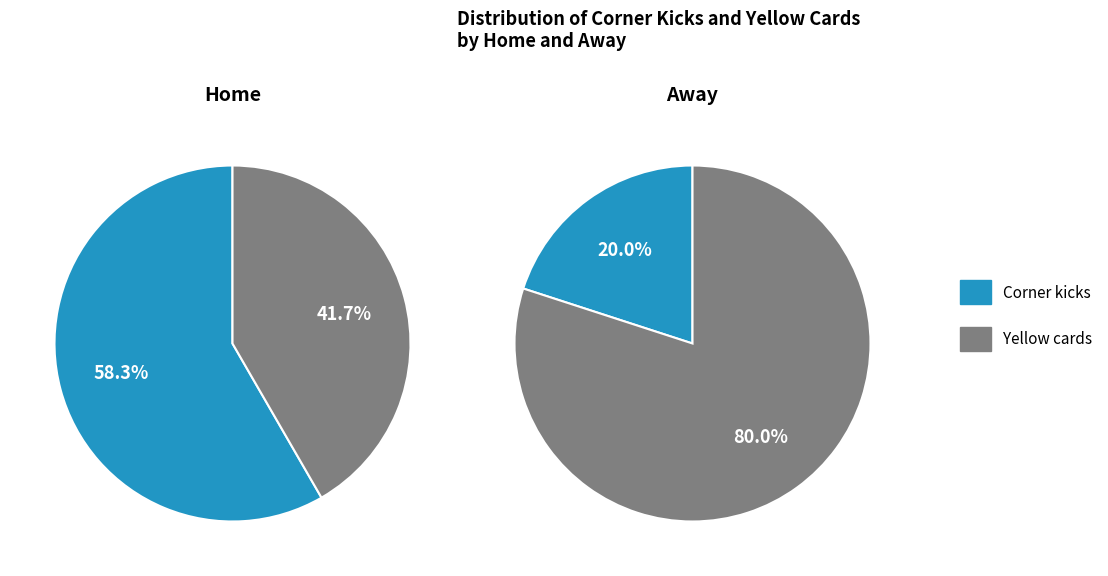

Which slice is the largest?

Corner kicks